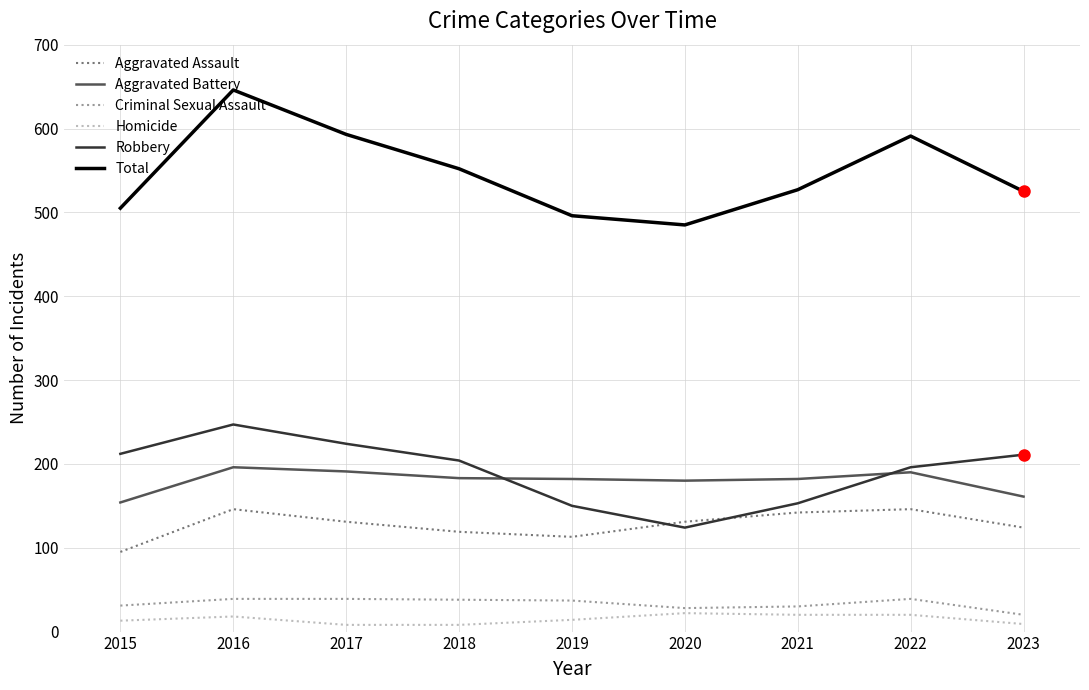

What is the minimum value shown in the chart?

8